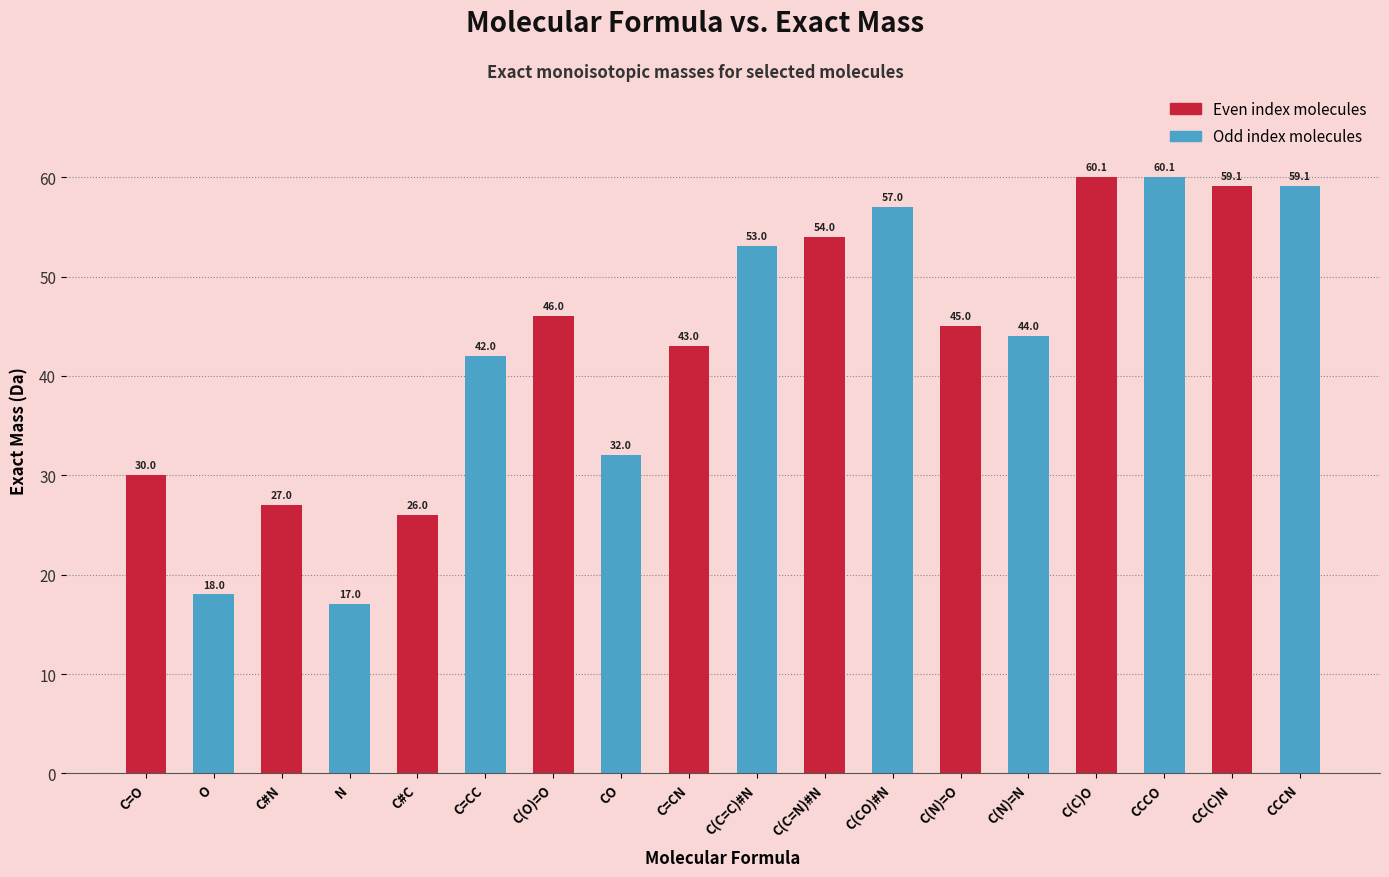

What is the minimum value for Even index molecules?

26.0